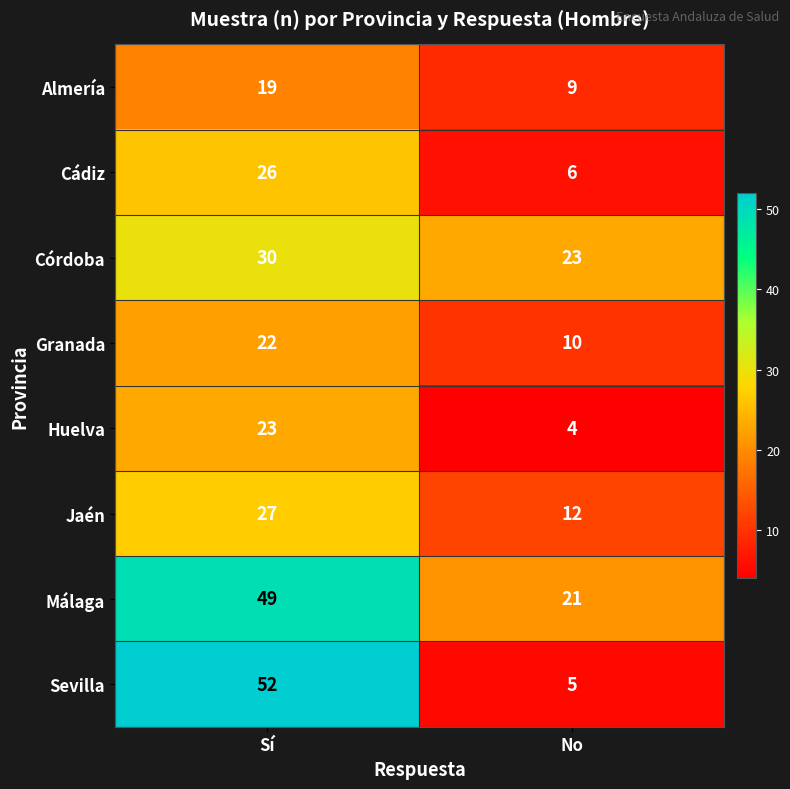

Is it true that Jaén equals 27 at Sí?

True